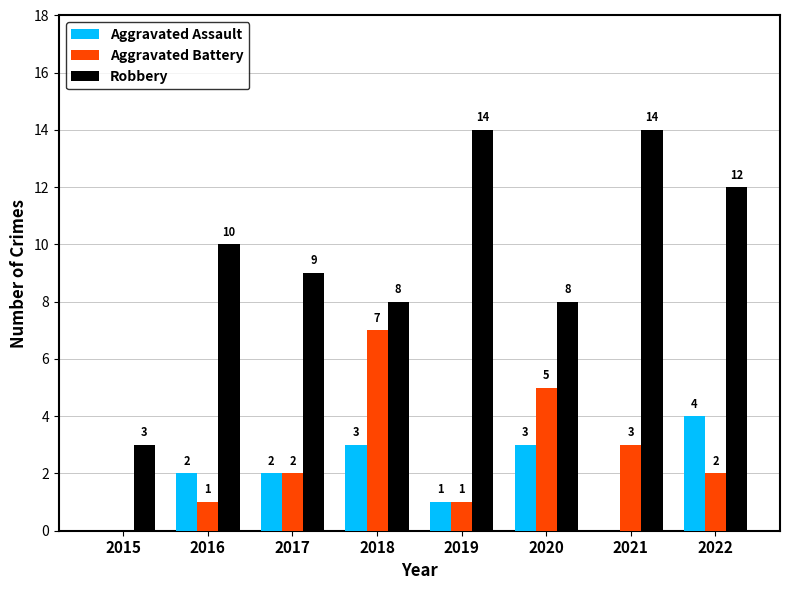

How many Aggravated Assault values are between 1 and 3?

5